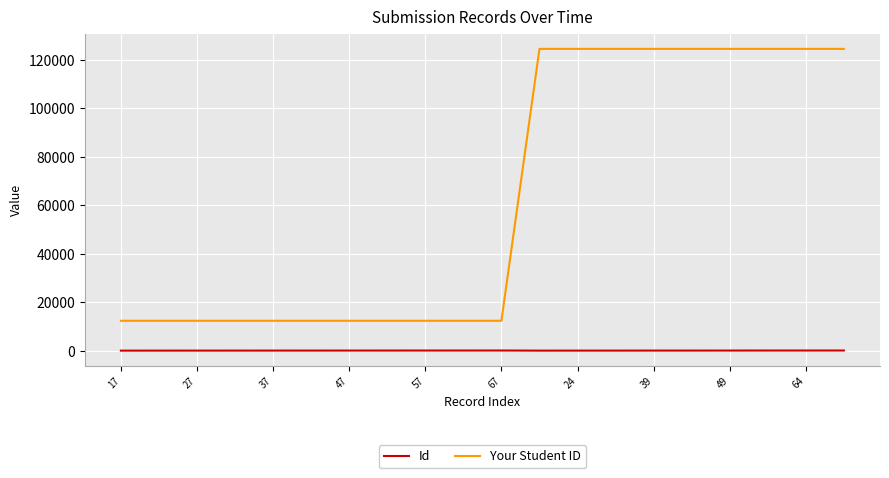

Which series has the largest total across all categories?

Your Student ID